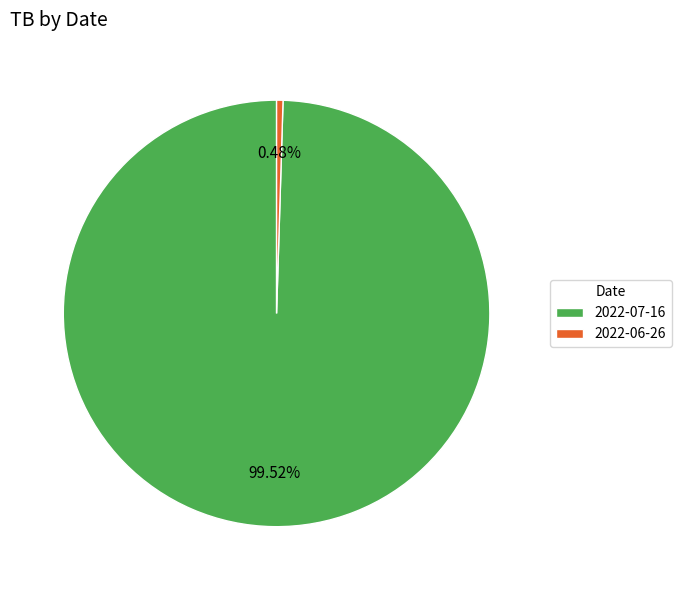

True or false: 2022-06-26 accounts for 0% of the total.

True